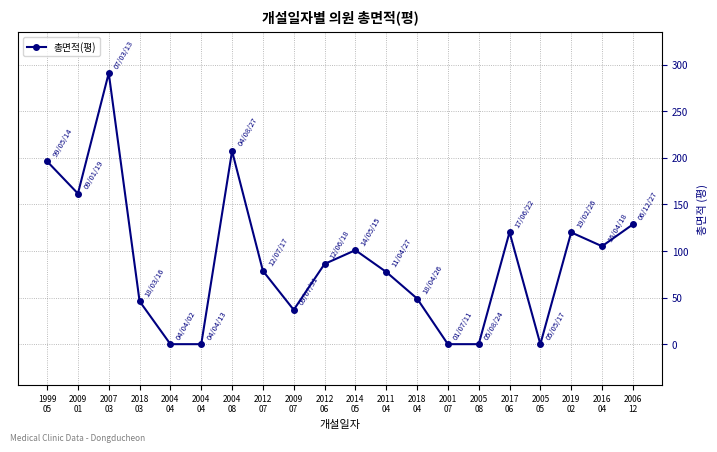

Is this an area chart (filled region under the line)?

No